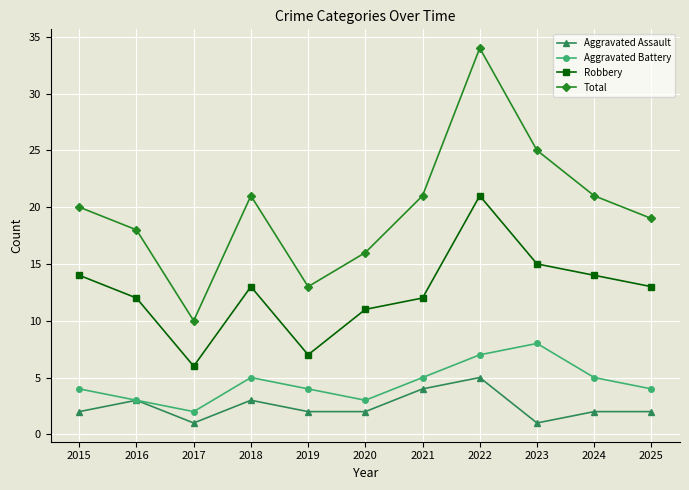

Count the number of data series in this chart.

4